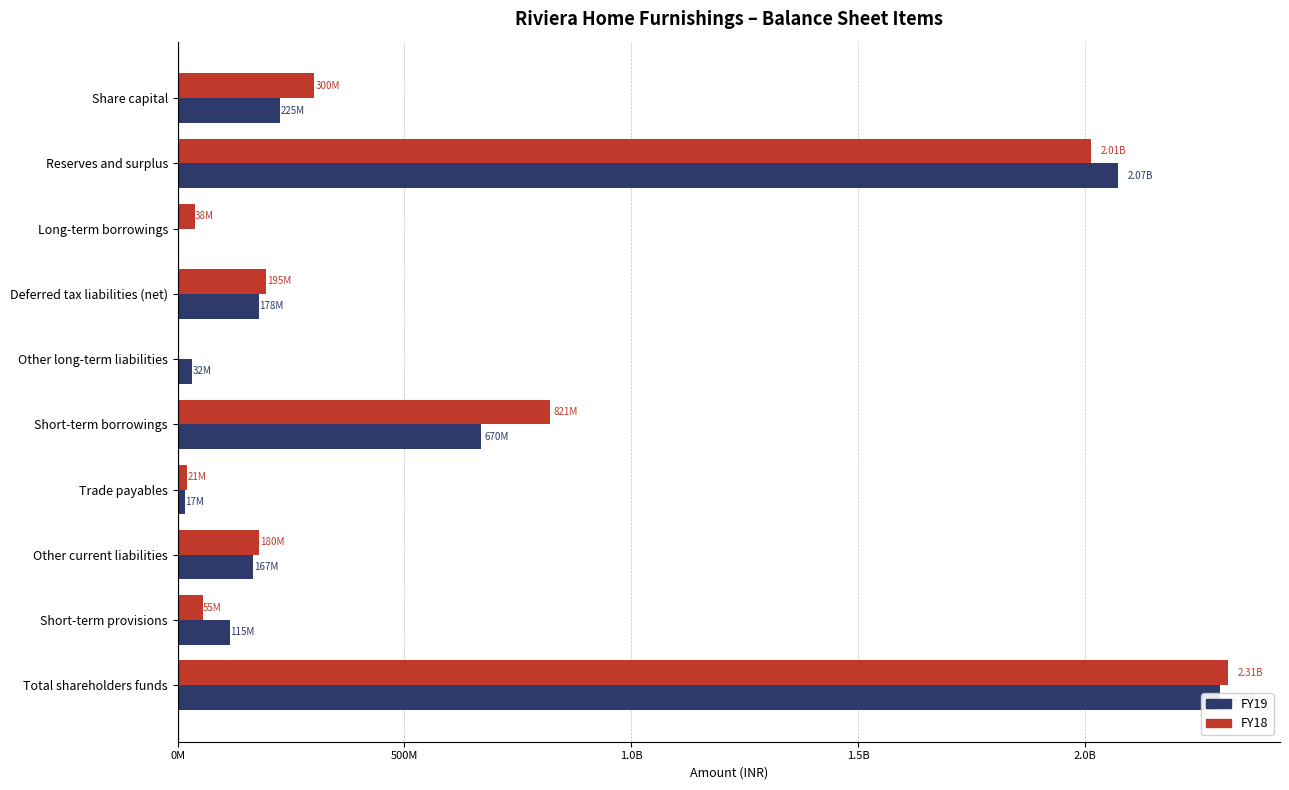

List the series in order of their overall mean, highest first.

FY18, FY19